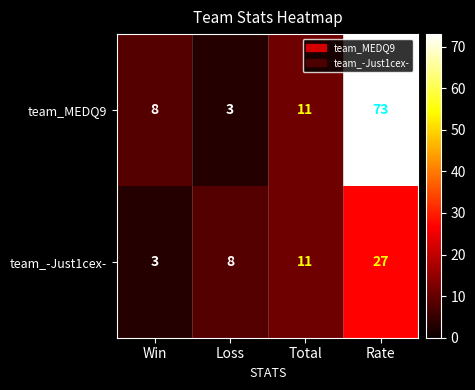

What is the smallest value displayed?

3